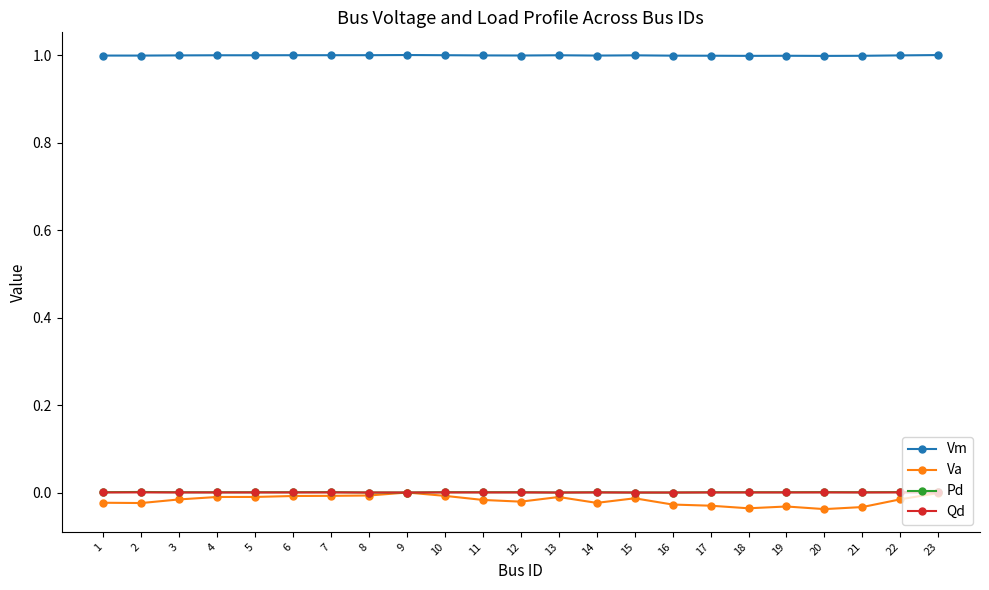

True or false: Va and Vm cross at least once.

False